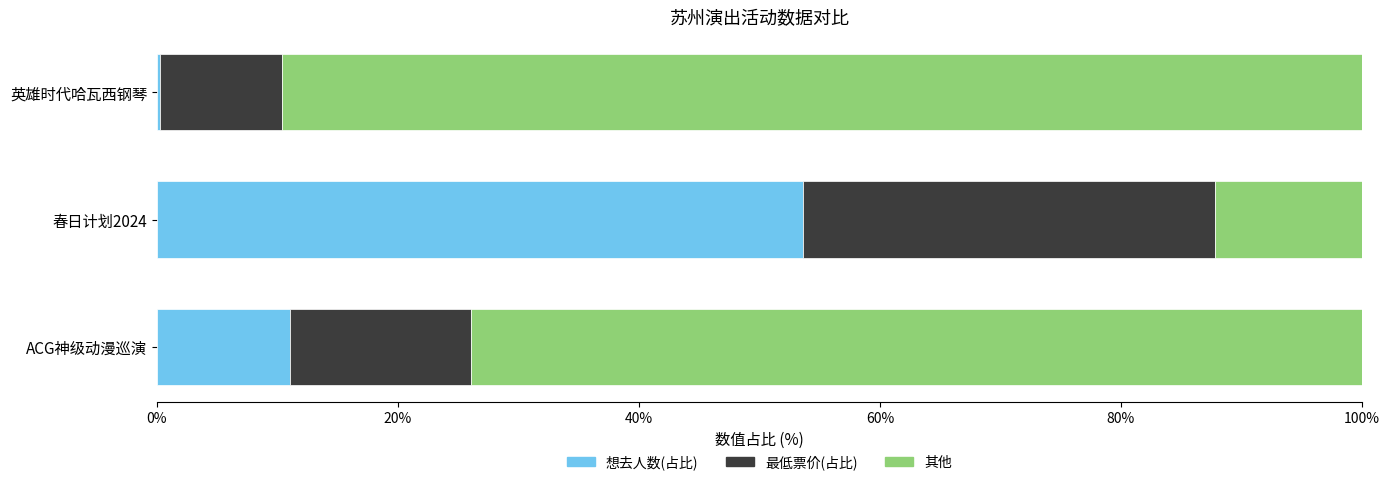

What is the average value of the 想去人数(占比) series?

21.6